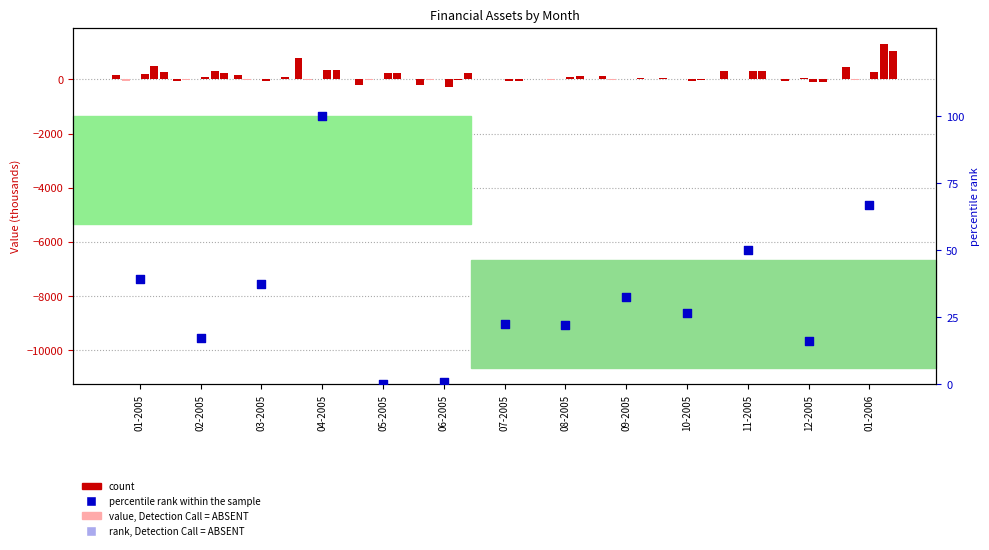

At which category is the sum across all series the highest?

01-2006